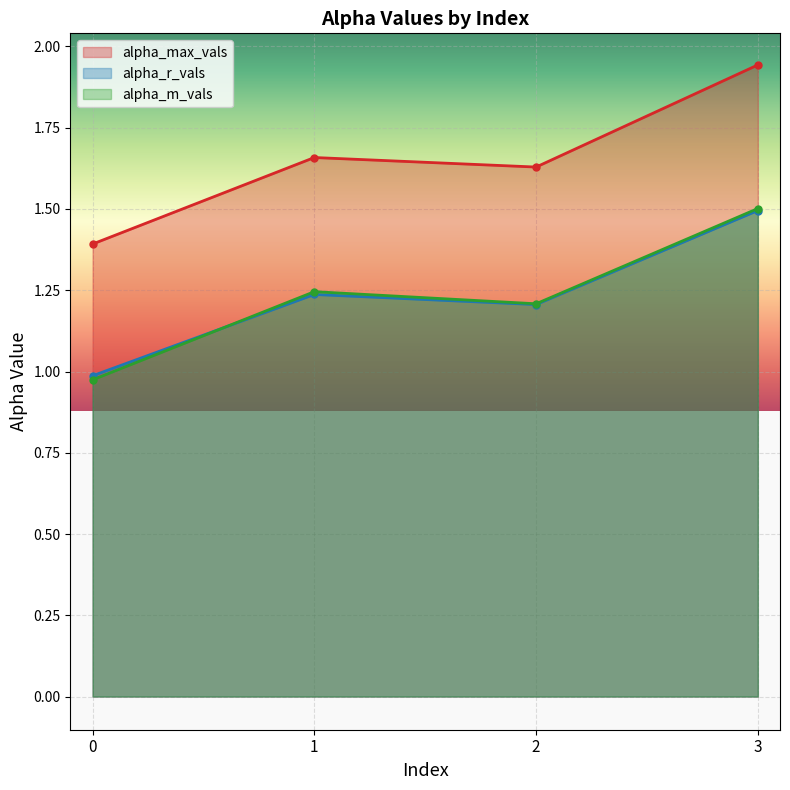

At 3, list the series in order from largest to smallest.

alpha_max_vals, alpha_m_vals, alpha_r_vals